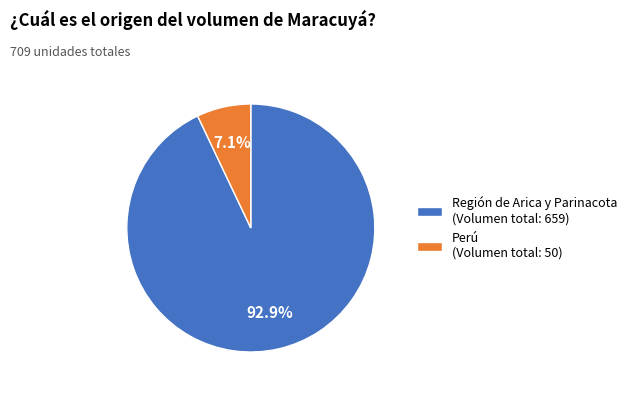

To the nearest percent, what is the difference between the largest and smallest slice percentages?

86%